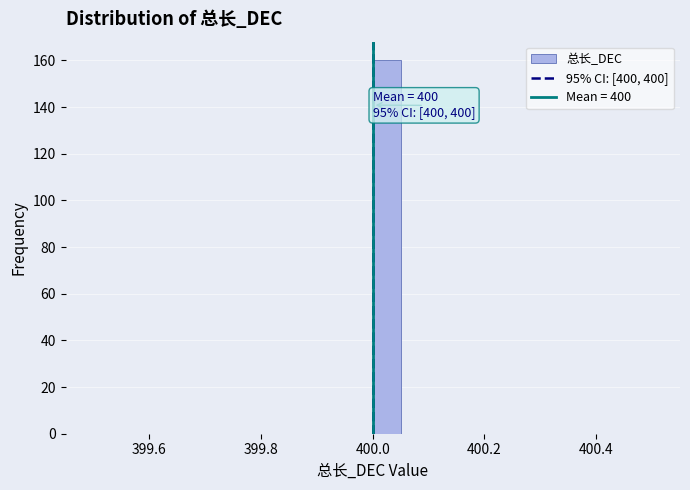

Read against the x-axis, roughly where is the centre of the tallest bar?

400.02